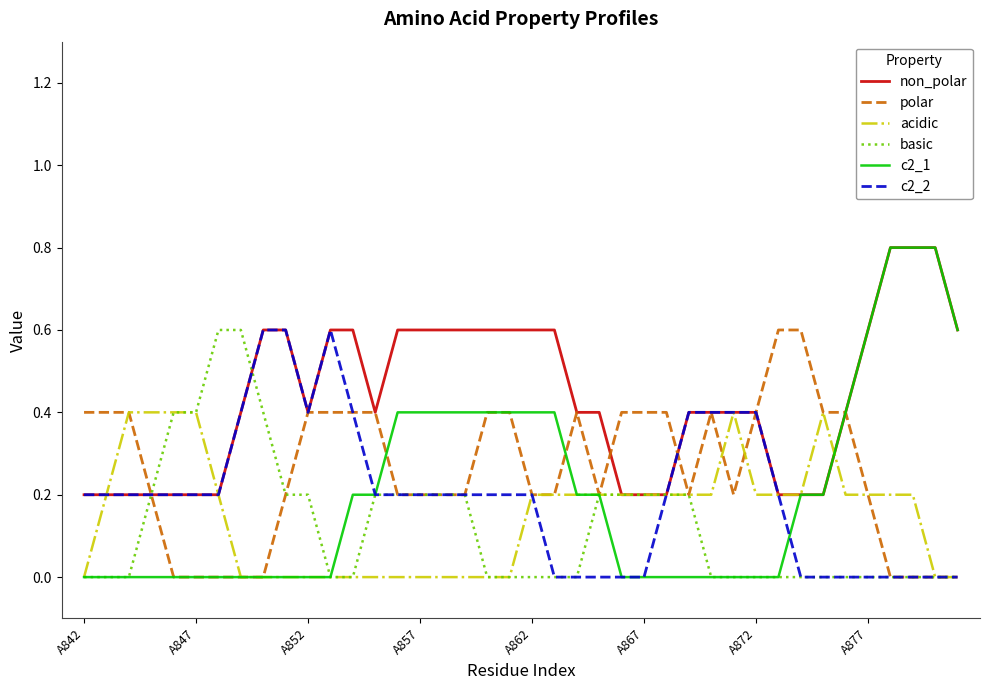

Which series has the largest range (max minus min)?

c2_1